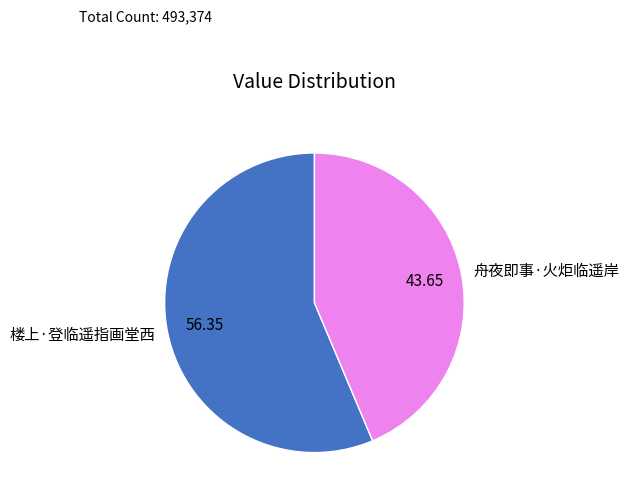

Approximately how many times larger is the value at 舟夜即事·火炬临遥岸 compared to 楼上·登临遥指画堂西?

0.8